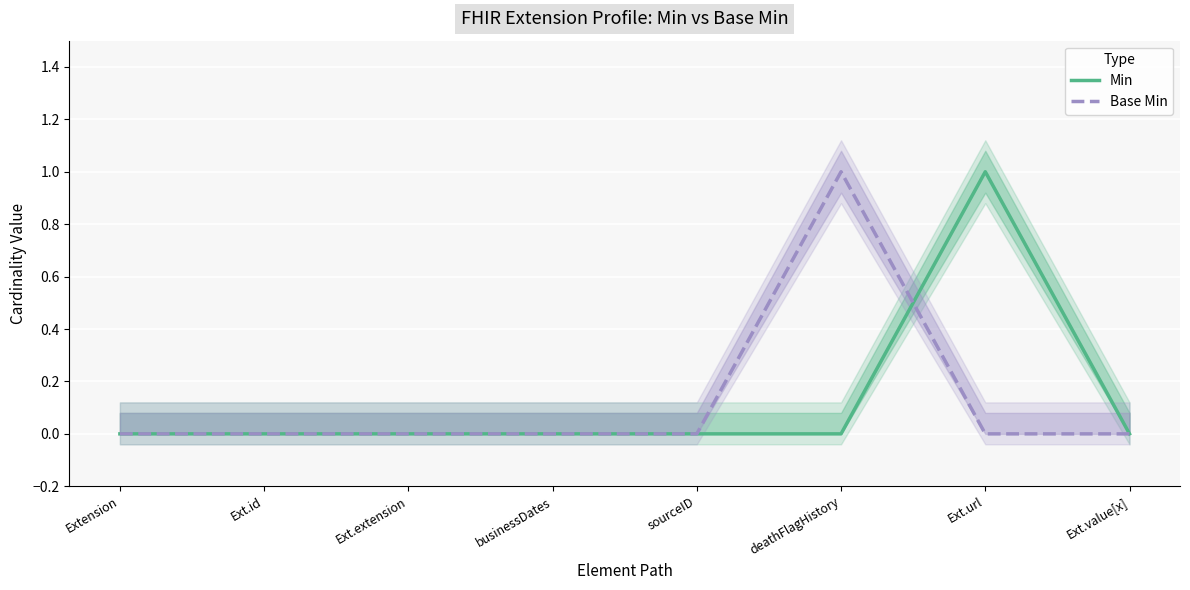

Reading right to left, extract all data points from this chart.

Min: 0	1	0	0	0	0	0	0
Base Min: 0	0	1	0	0	0	0	0